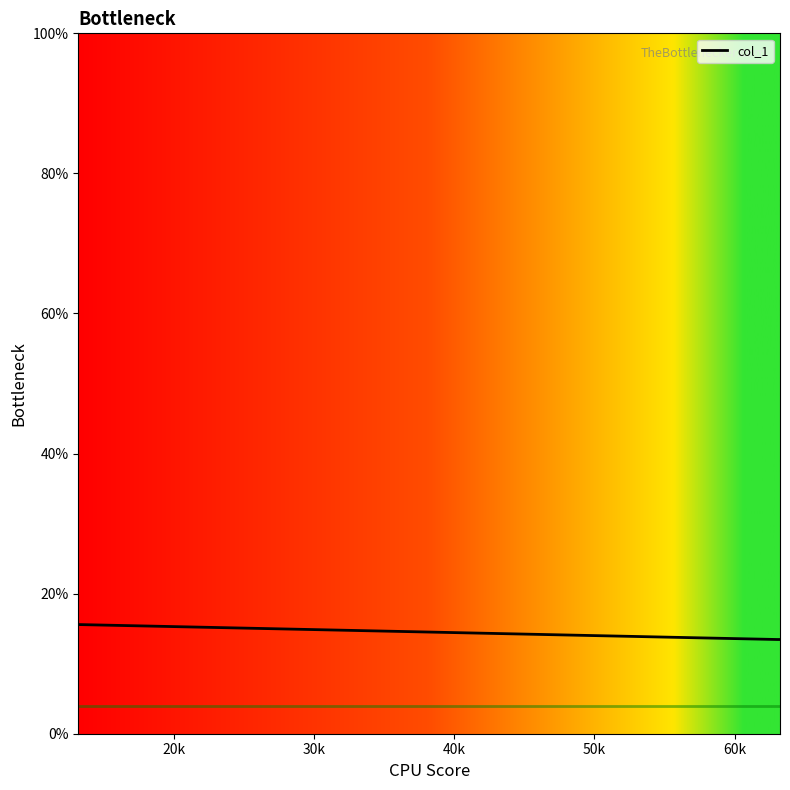

What is the average value?

14.2